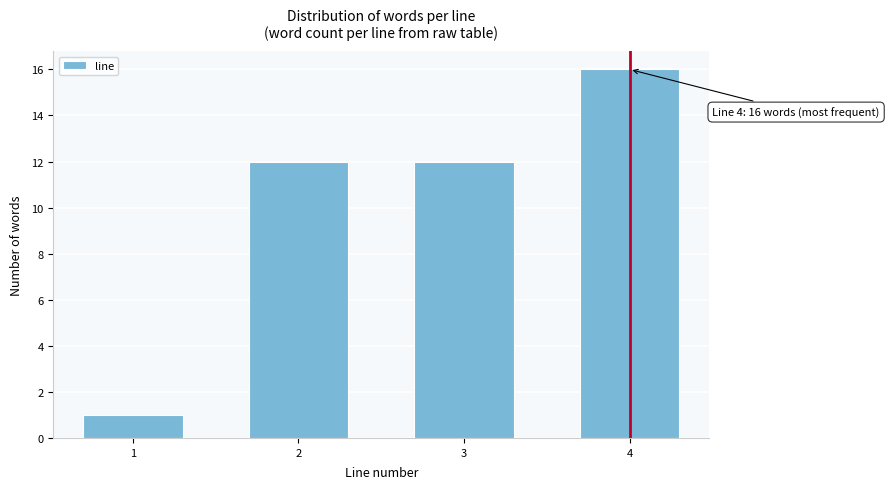

Reading left to right, extract all data points from this chart.

1	12	12	16